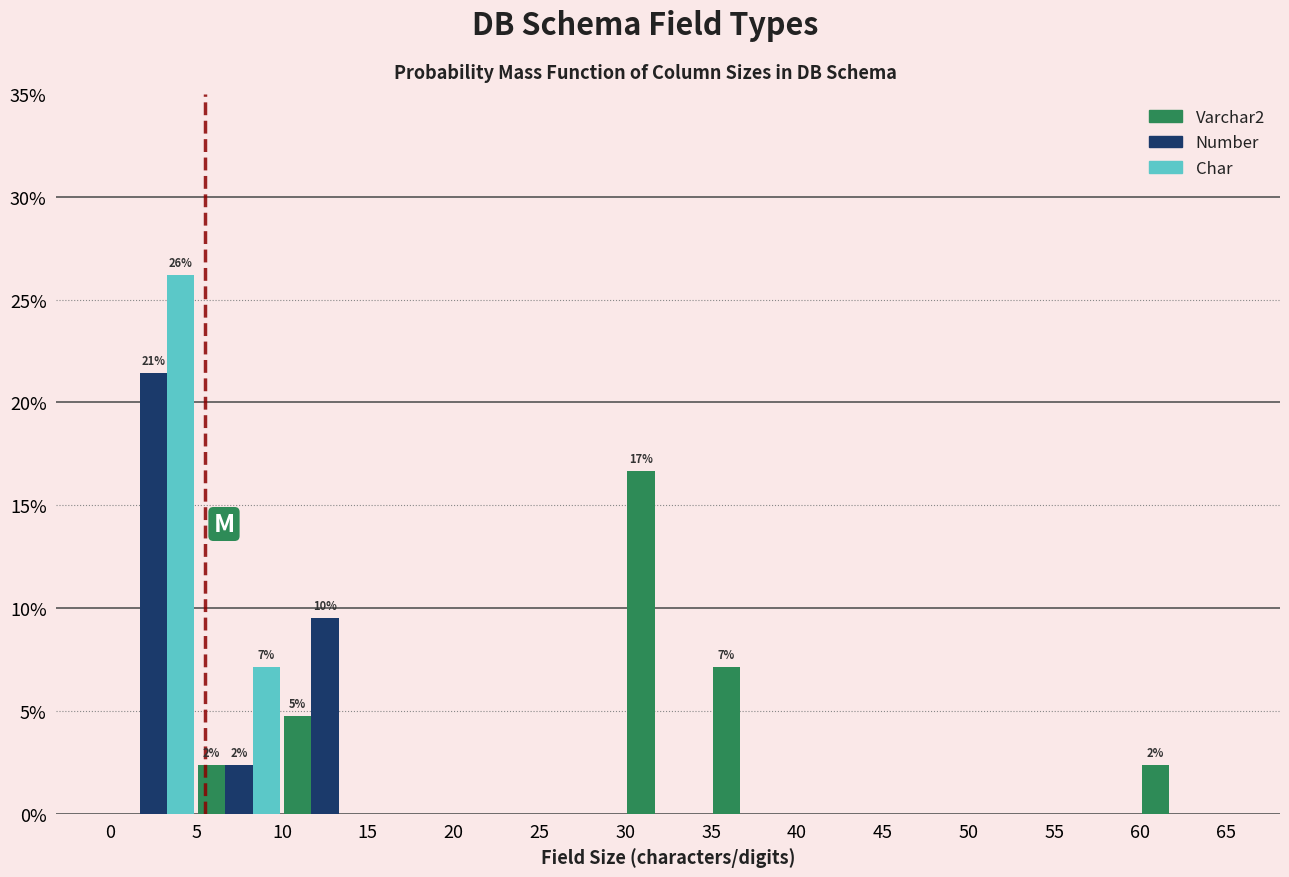

In the Char series, which range on the x-axis has the tallest bar?

0 to 5